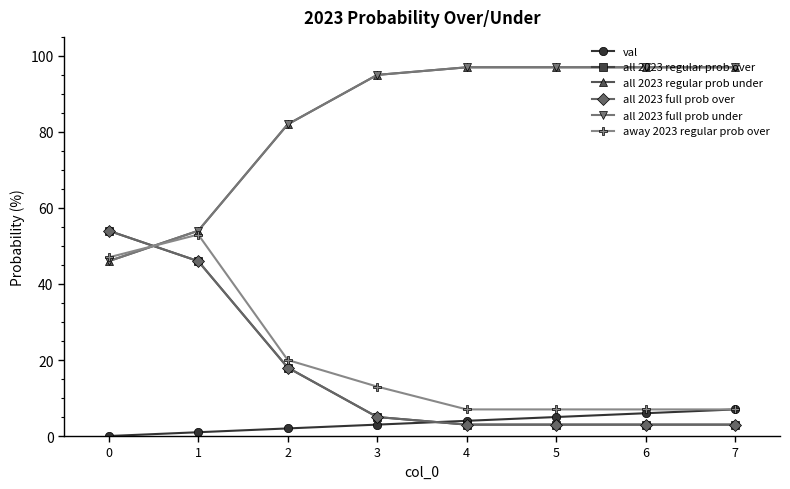

What is the difference between the second highest and second lowest values in the all 2023 regular prob over series?

43